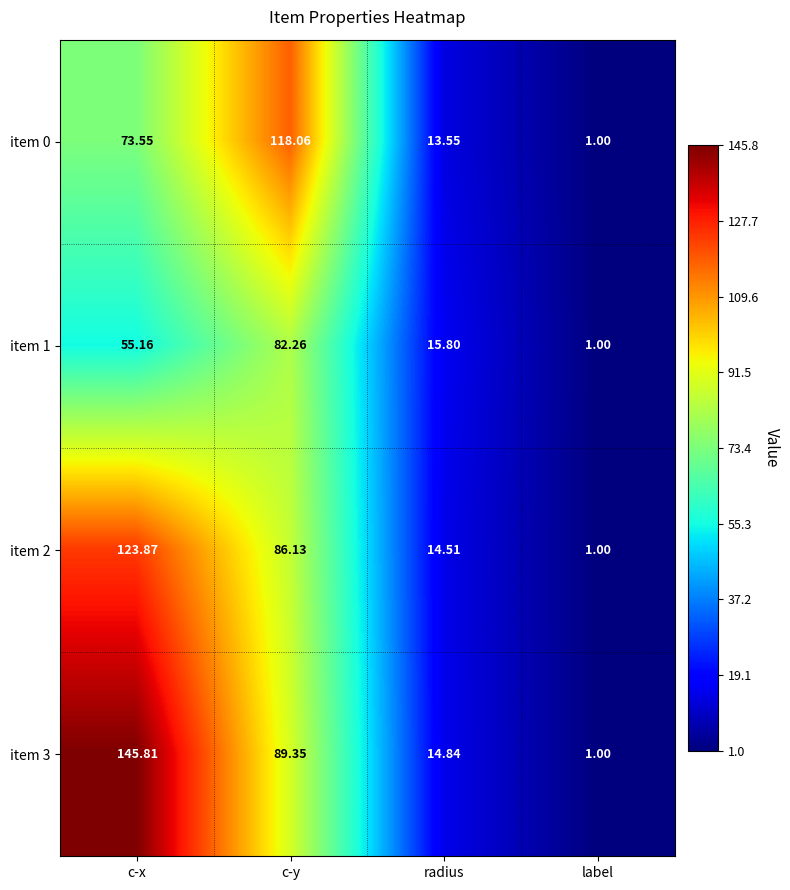

How many data points in item 3 are above 89?

2